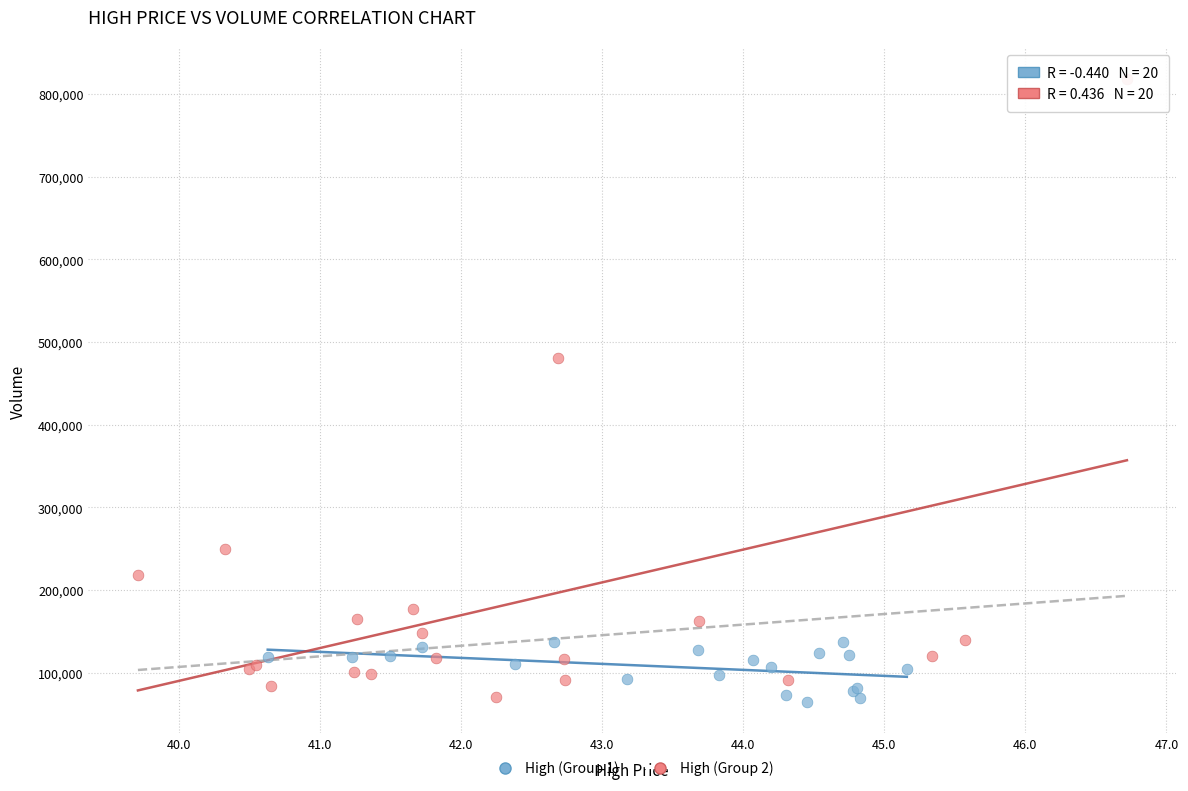

Which series reaches the maximum Y coordinate?

High (Group 2)